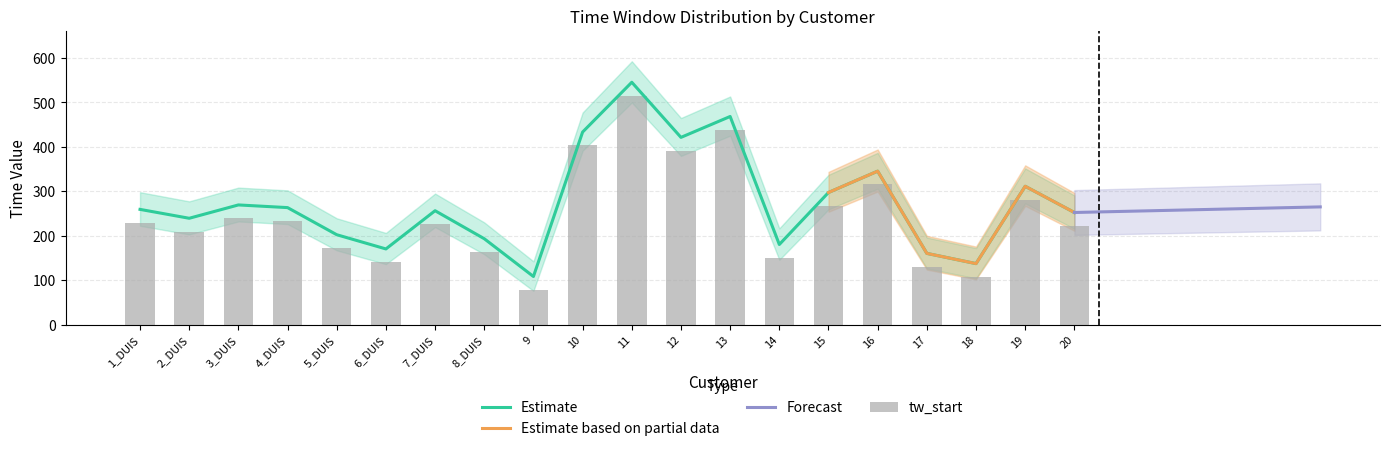

What is the value of the avg_tw_end bar at the 3rd from the left?

239